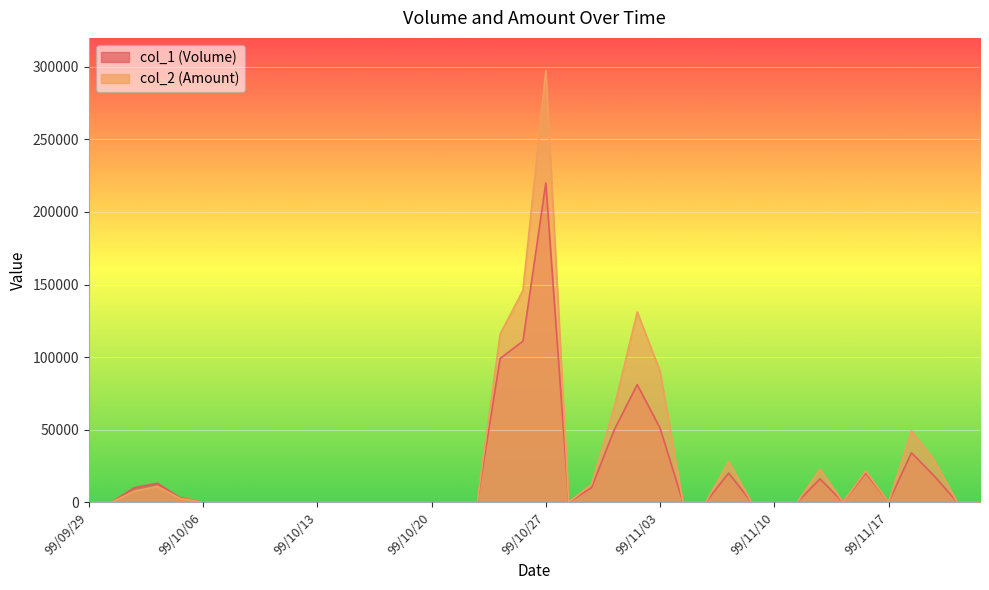

Reading left to right, what are all the values shown in this chart?

col_1 (Volume): 99/09/29=0	99/09/30=0	99/10/01=10000	99/10/04=13000	99/10/05=3000	99/10/06=0	99/10/07=0	99/10/08=0	99/10/11=0	99/10/12=0	99/10/13=0	99/10/14=0	99/10/15=0	99/10/18=0	99/10/19=0	99/10/20=0	99/10/21=0	99/10/22=0	99/10/25=99000	99/10/26=111000	99/10/27=220000	99/10/28=0	99/10/29=10000	99/11/01=50000	99/11/02=81000	99/11/03=51000	99/11/04=0	99/11/05=0	99/11/08=20000	99/11/09=0	99/11/10=0	99/11/11=0	99/11/12=16000	99/11/15=0	99/11/16=20000	99/11/17=0	99/11/18=34000	99/11/19=18000	99/11/22=0	99/11/23=0
col_2 (Amount): 99/09/29=0	99/09/30=0	99/10/01=7600	99/10/04=10790	99/10/05=2520	99/10/06=0	99/10/07=0	99/10/08=0	99/10/11=0	99/10/12=0	99/10/13=0	99/10/14=0	99/10/15=0	99/10/18=0	99/10/19=0	99/10/20=0	99/10/21=0	99/10/22=0	99/10/25=115830	99/10/26=146010	99/10/27=297530	99/10/28=0	99/10/29=12200	99/11/01=66000	99/11/02=131070	99/11/03=90180	99/11/04=0	99/11/05=0	99/11/08=28000	99/11/09=0	99/11/10=0	99/11/11=0	99/11/12=22720	99/11/15=0	99/11/16=21400	99/11/17=0	99/11/18=49120	99/11/19=28800	99/11/22=0	99/11/23=0